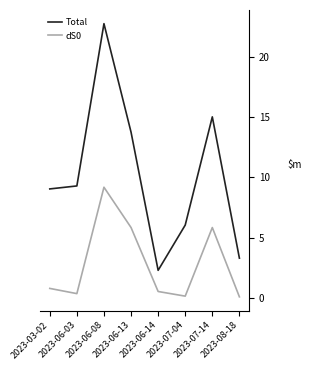

Does the chart have visible grid lines?

No